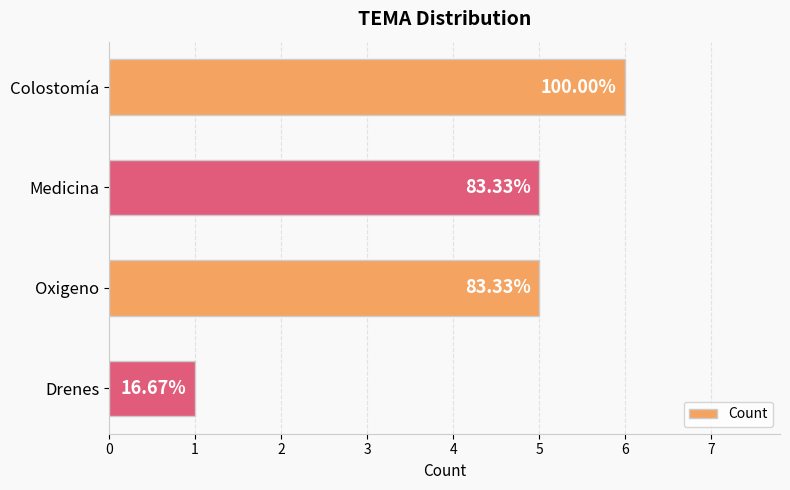

List the labels in order of value, largest first.

Colostomía, Medicina, Oxigeno, Drenes